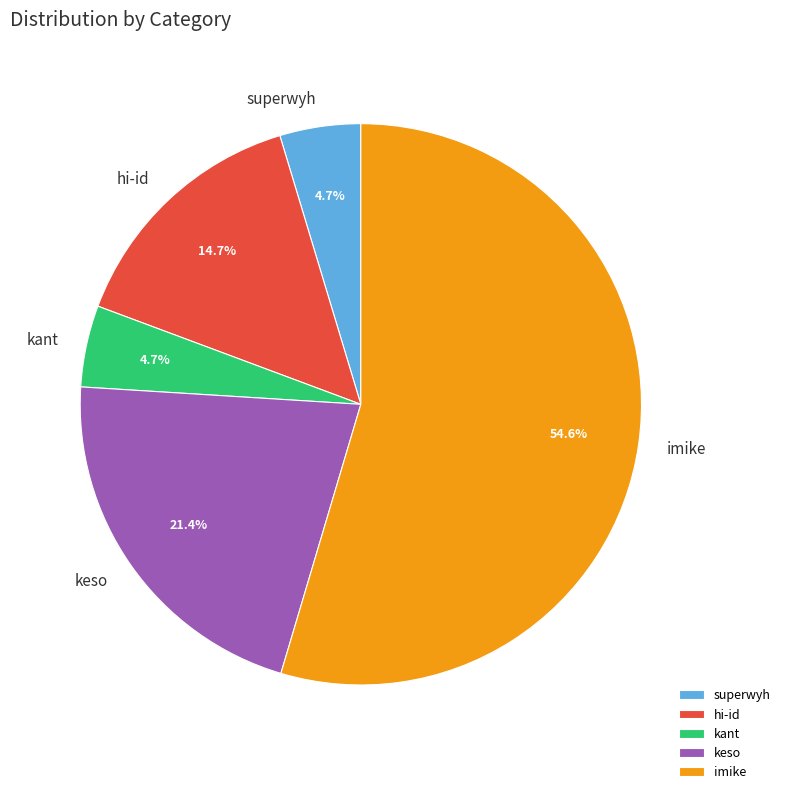

Combined, do superwyh and kant account for over 50%?

No